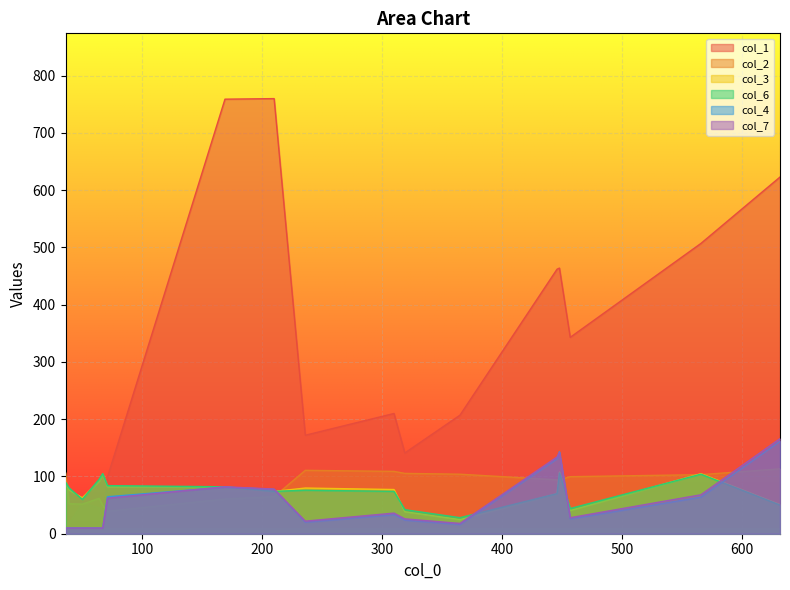

How many values in the col_1 series exceed 207?

8